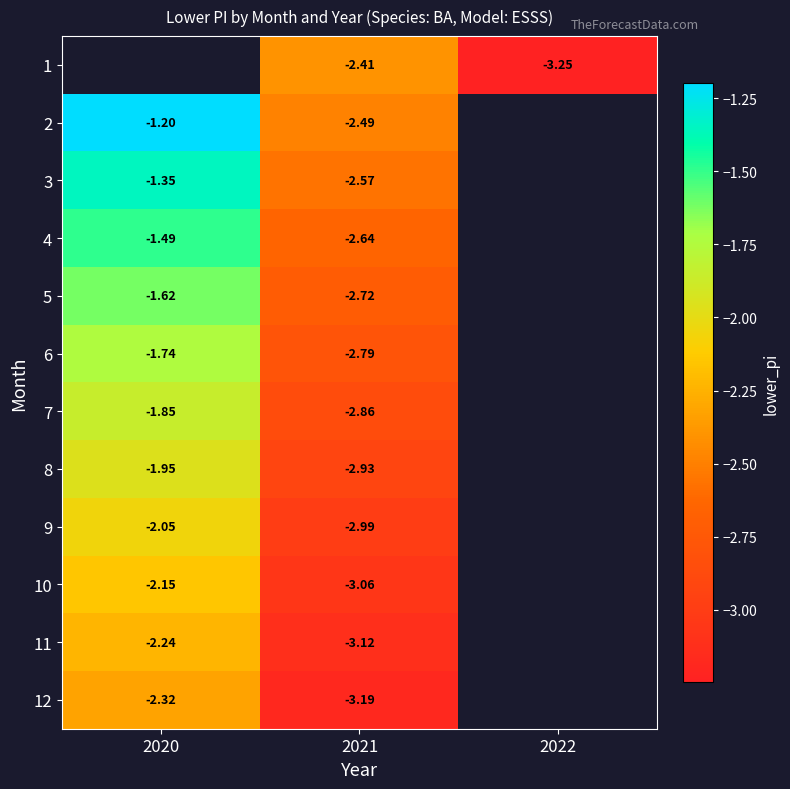

What is the greatest value displayed?

-1.2